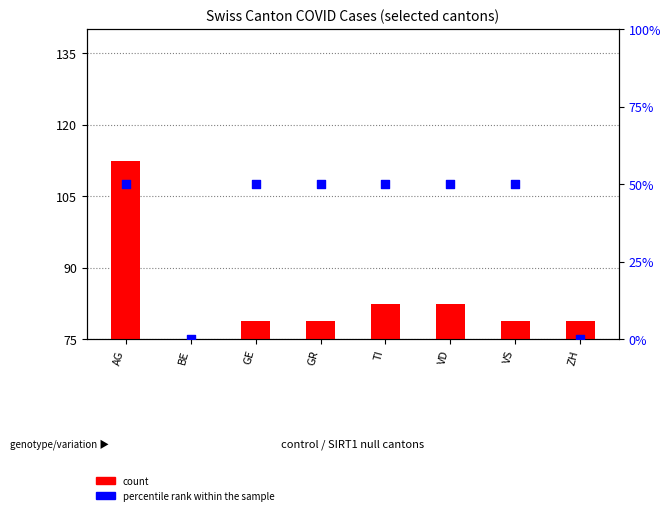

Which series contains the lowest Y value?

count